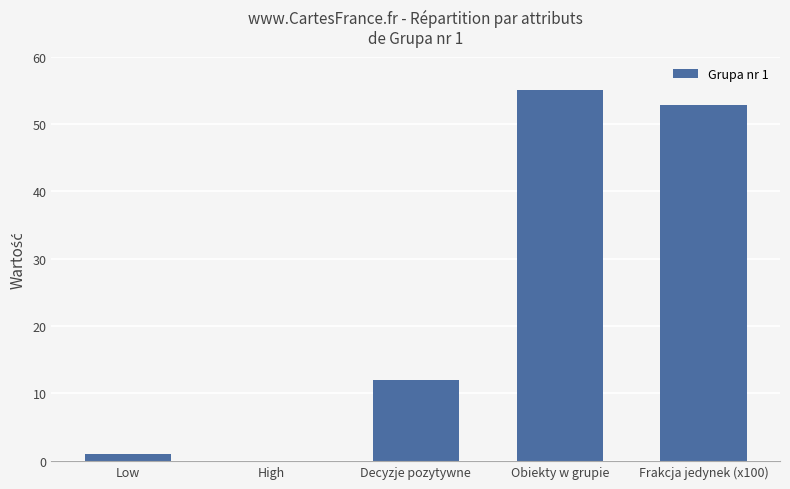

Which has a higher value, Frakcja jedynek (x100) or Decyzje pozytywne?

Frakcja jedynek (x100)